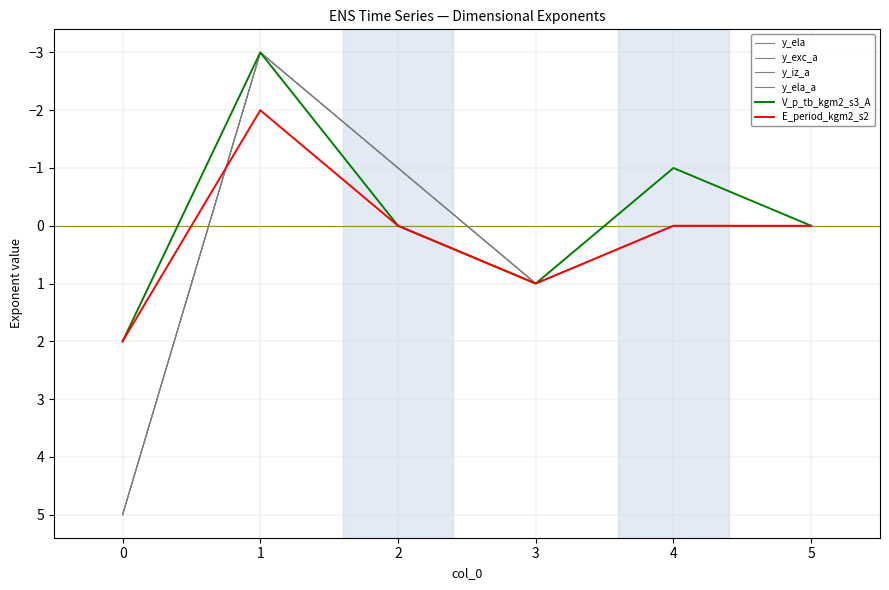

Is it true that y_ela_a equals -1 at 2?

True